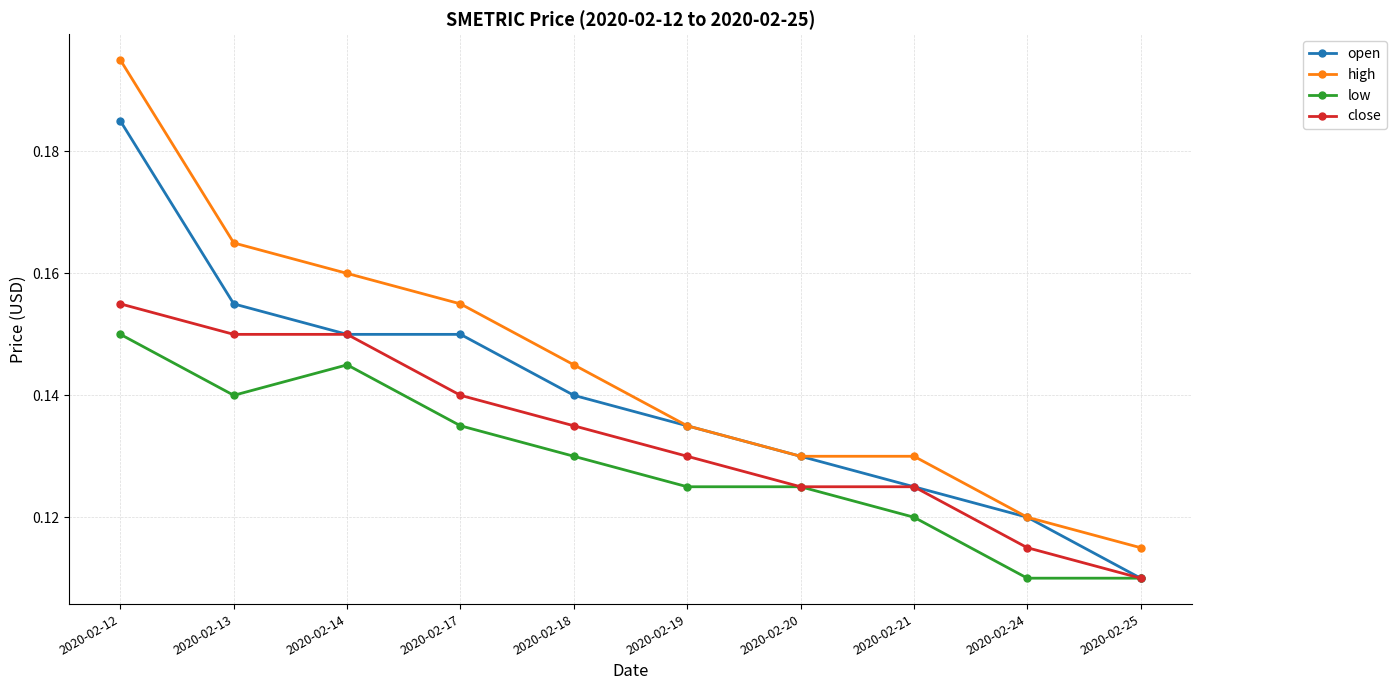

At which category does low reach its first local valley?

2020-02-13